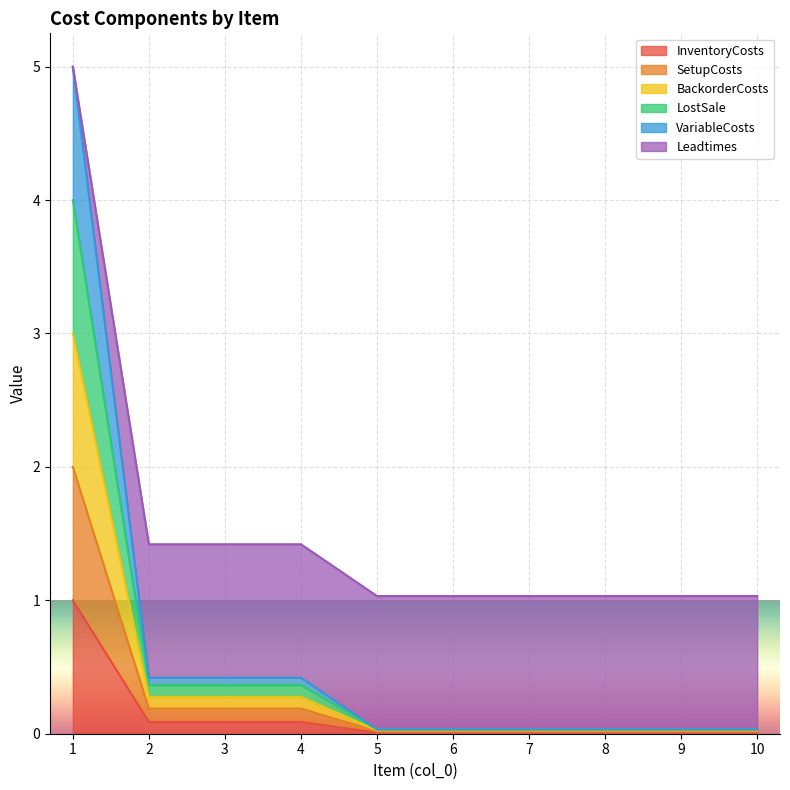

Between 3 and 7, which is larger?

3